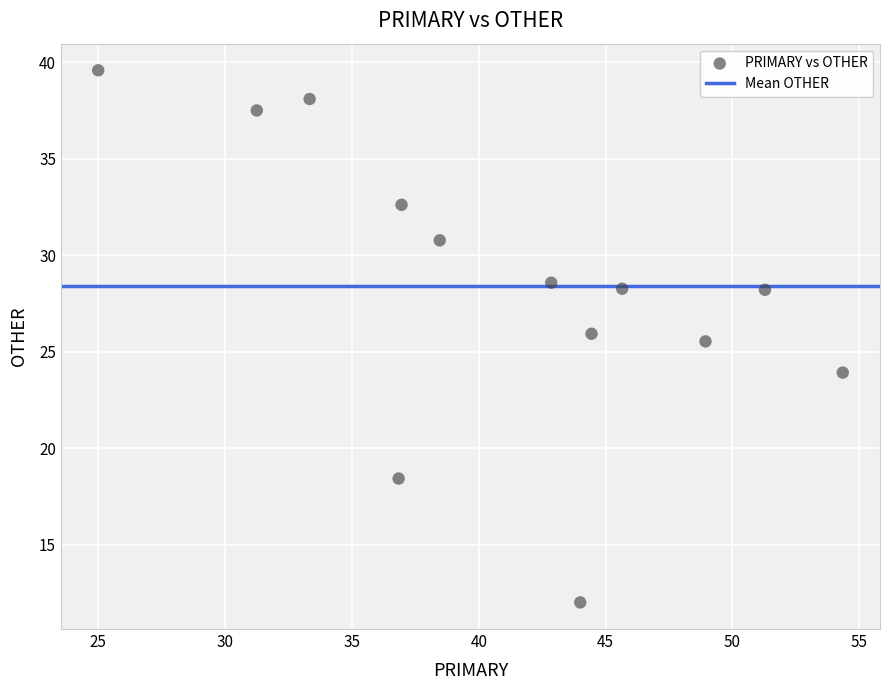

What Y value in the scatter plot is closest to 25?

25.5